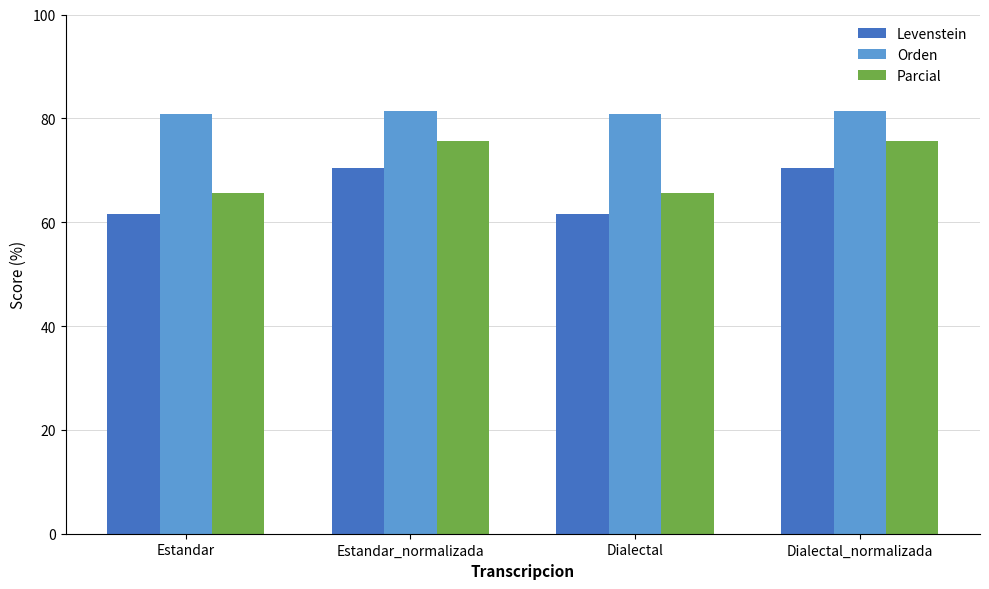

What is the maximum value shown in the chart?

81.4